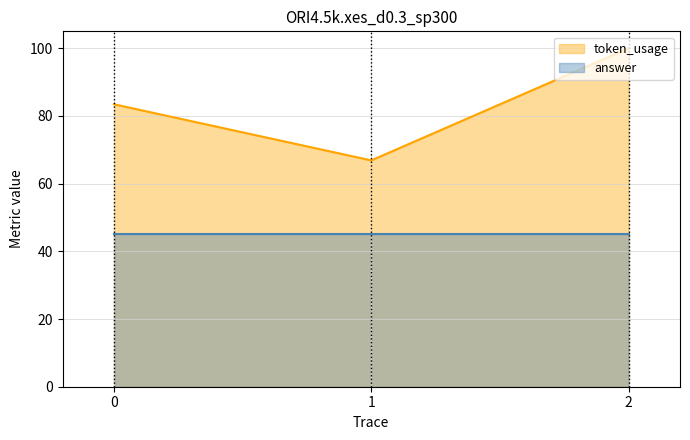

What is the smallest value displayed?

45.0